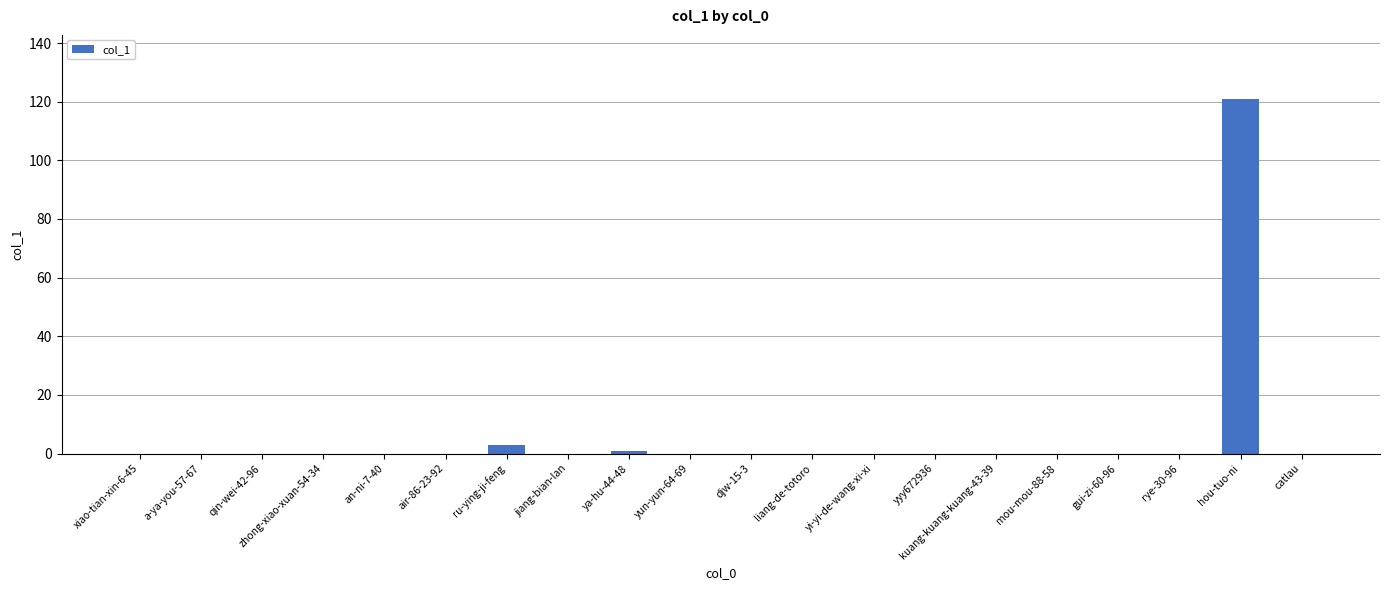

Reading right to left, list all the values displayed in this chart.

0	121	0	0	0	0	0	0	0	0	0	1	0	3	0	0	0	0	0	0